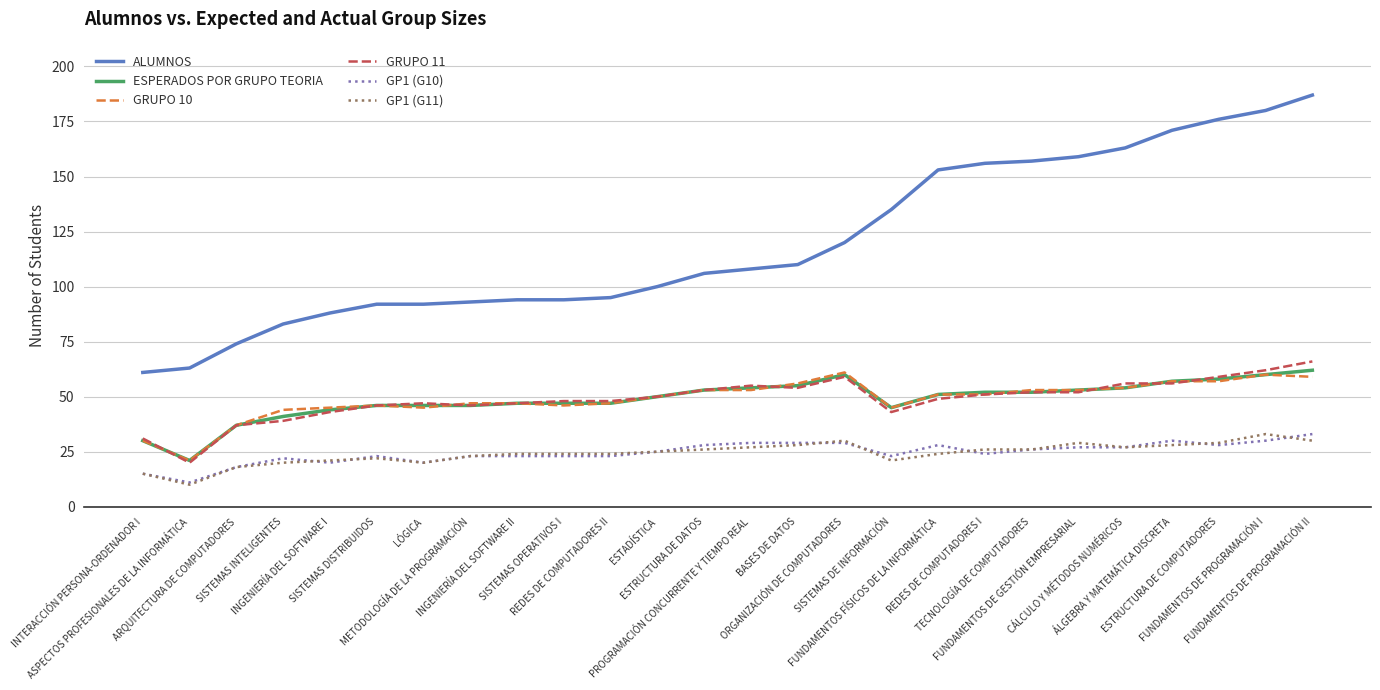

At SISTEMAS INTELIGENTES, list the series in order from smallest to largest.

GP1 (G11), GP1 (G10), GRUPO 11, ESPERADOS POR GRUPO TEORIA, GRUPO 10, ALUMNOS